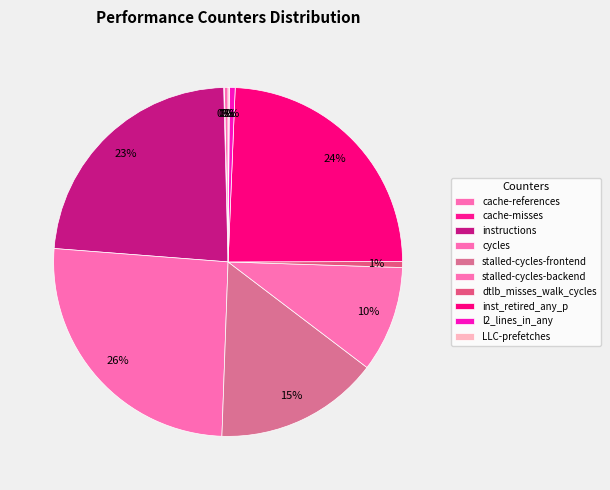

True or false: cycles accounts for 26% of the total.

True